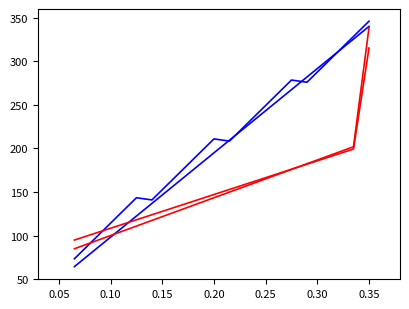

What is the greatest value displayed?

346.0